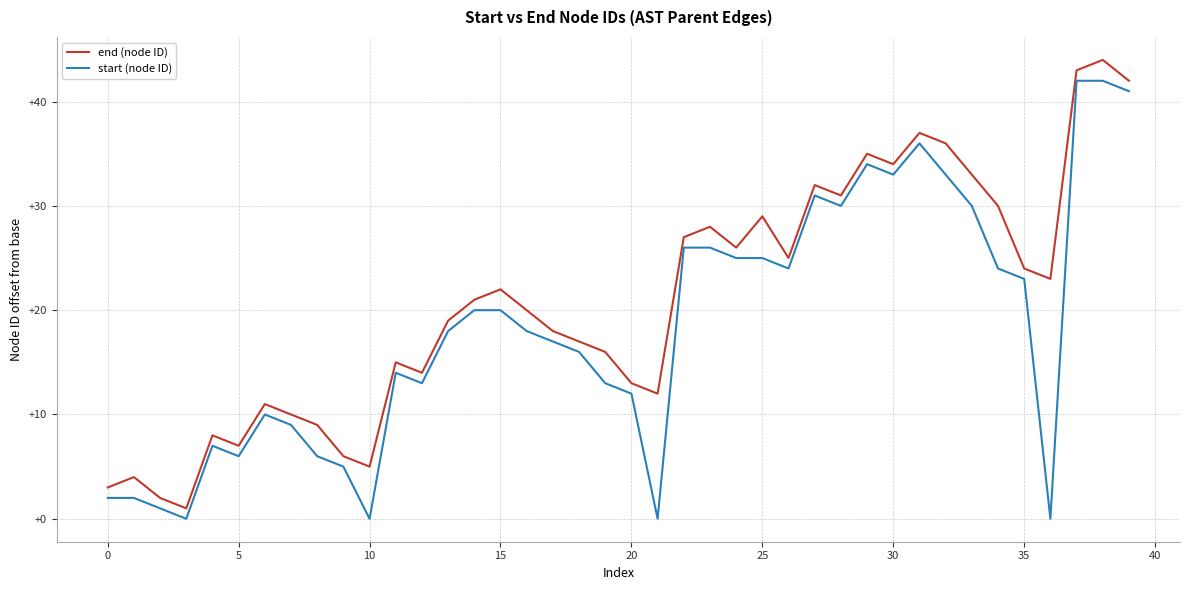

What is the maximum value for start (node ID)?

42